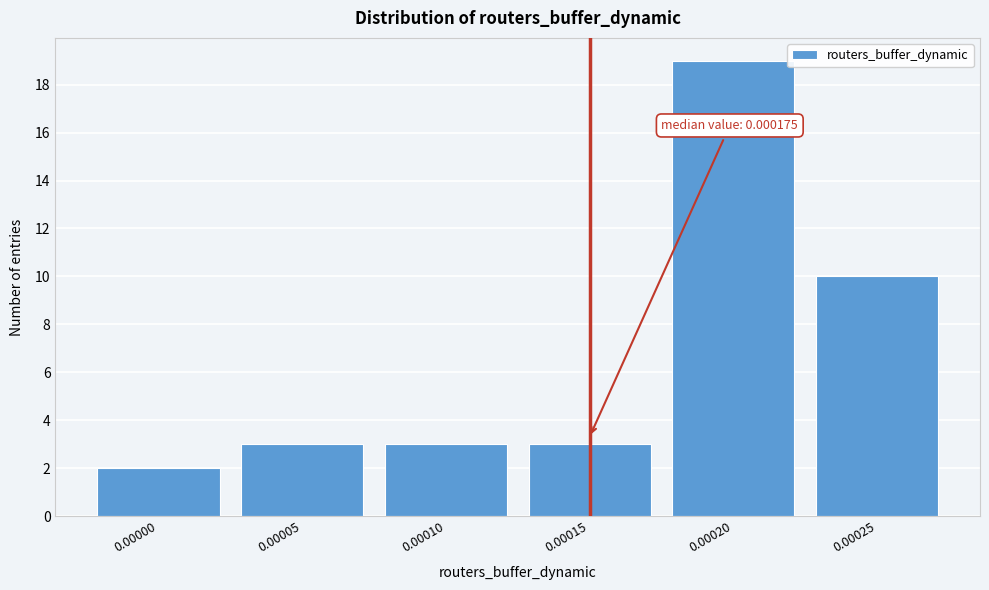

Reading left to right, transcribe all the data shown in this chart.

0.00000=2	0.00005=3	0.00010=3	0.00015=3	0.00020=19	0.00025=10